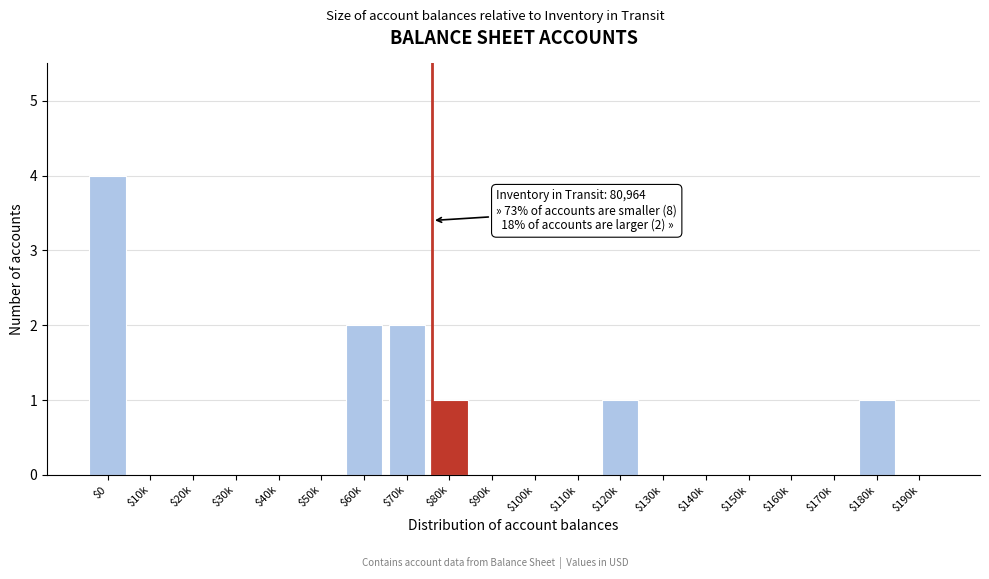

What is the sum of all values?

11